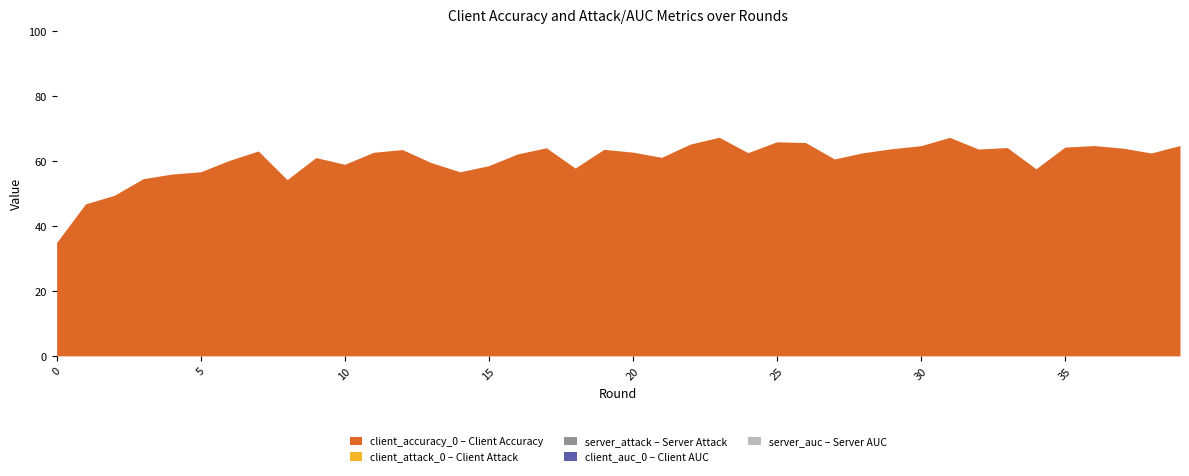

List the labels in order of client_auc_0 value, largest first.

0, 1, 2, 3, 4, 5, 6, 7, 8, 9, 10, 11, 12, 13, 14, 15, 16, 17, 18, 19, 20, 21, 22, 23, 24, 25, 26, 27, 28, 29, 30, 31, 32, 33, 34, 35, 36, 37, 38, 39